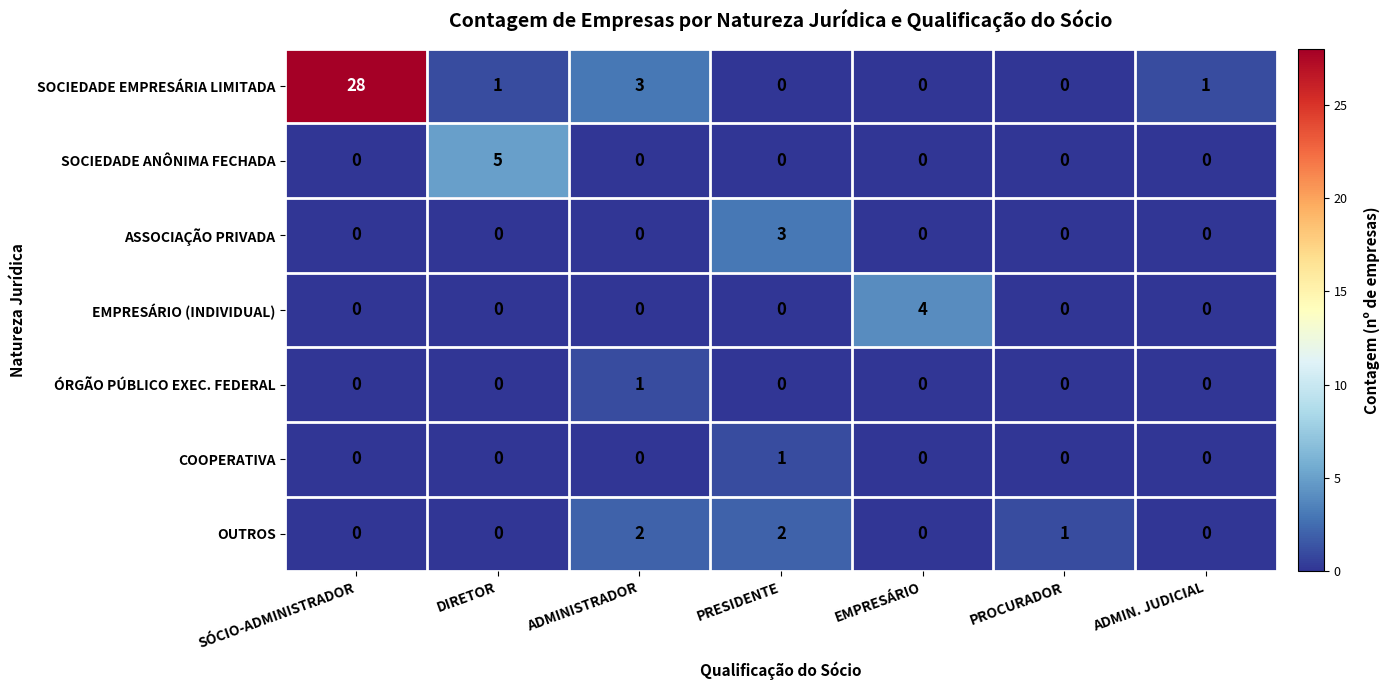

Which category has the highest value across all series?

SÓCIO-ADMINISTRADOR